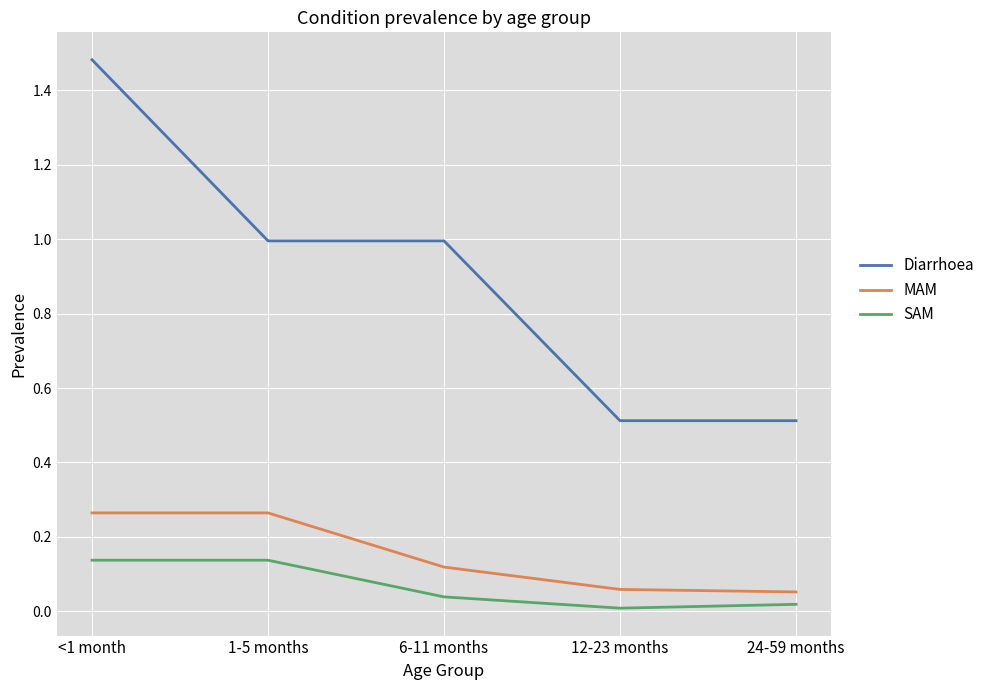

At which label does Diarrhoea reach its peak?

<1 month